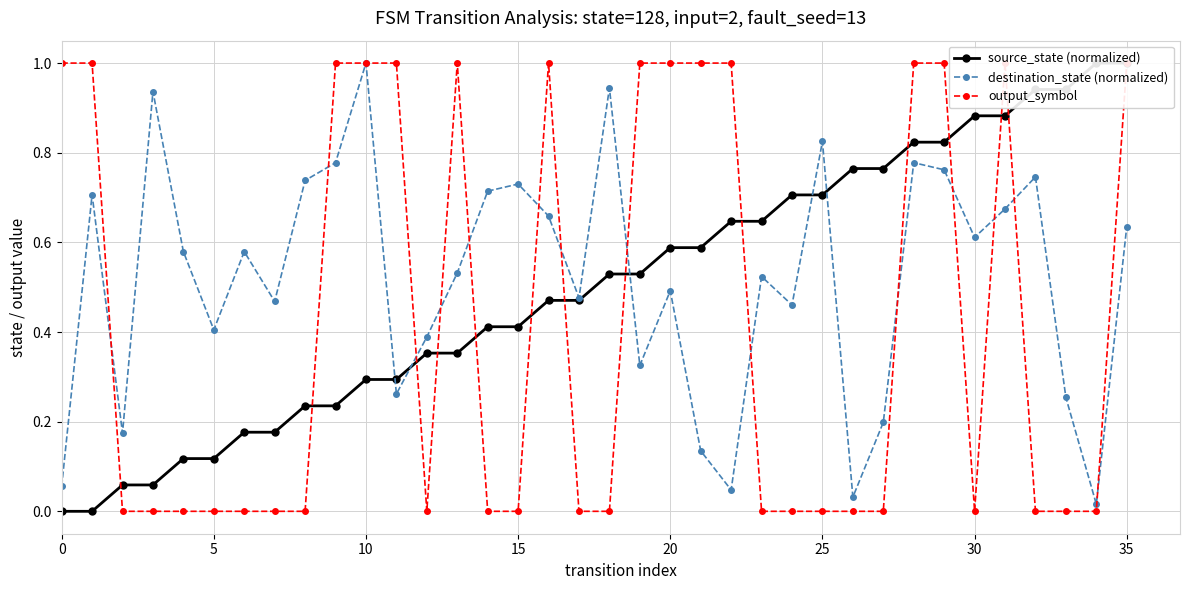

Where is the first local maximum for output_symbol?

13